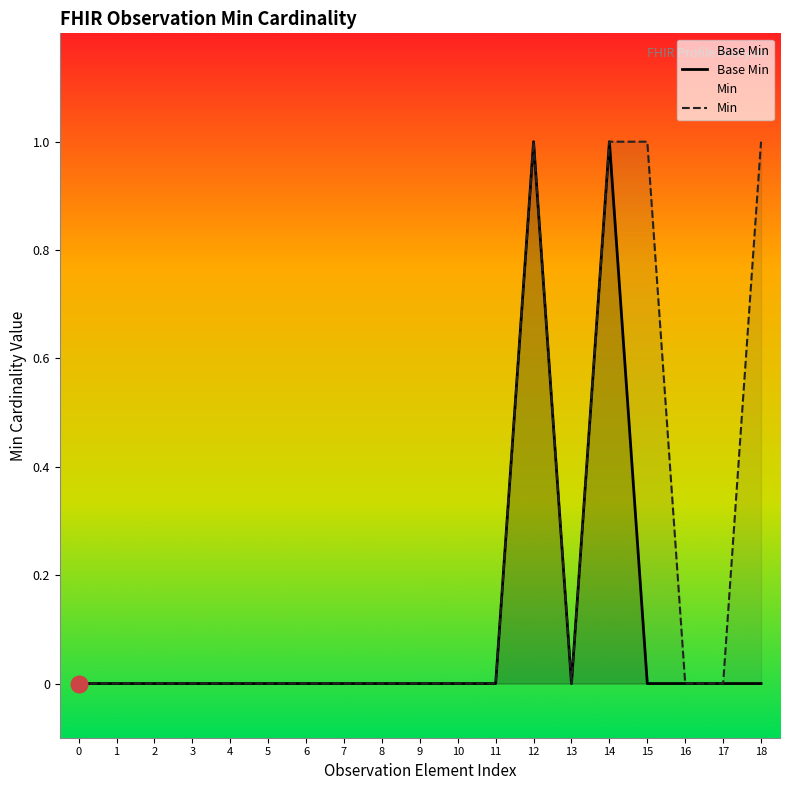

Reading left to right, list all the values displayed in this chart.

Base Min: 0=0	1=0	2=0	3=0	4=0	5=0	6=0	7=0	8=0	9=0	10=0	11=0	12=1	13=0	14=1	15=0	16=0	17=0	18=0
Min: 0=0	1=0	2=0	3=0	4=0	5=0	6=0	7=0	8=0	9=0	10=0	11=0	12=1	13=0	14=1	15=1	16=0	17=0	18=1